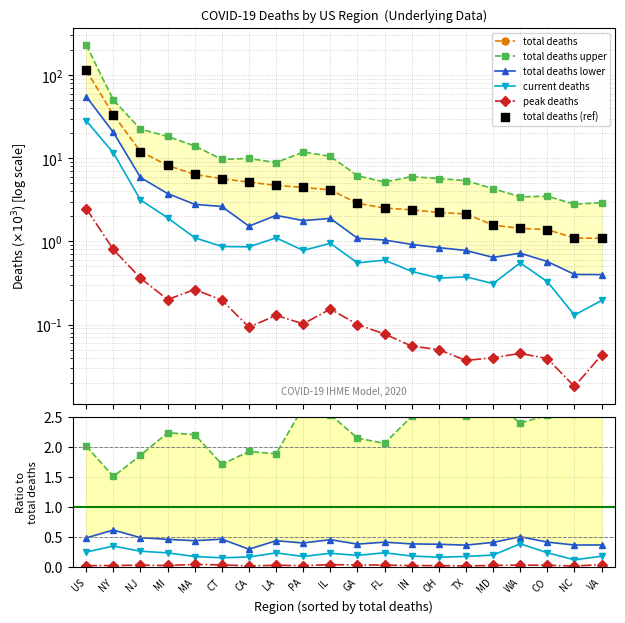

At which category is the sum across all series the highest?

US